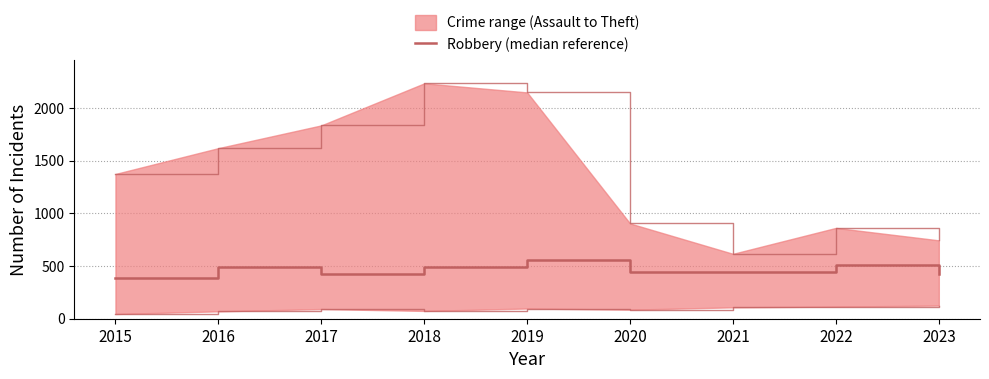

What is the value of the 6th point from the left?

439